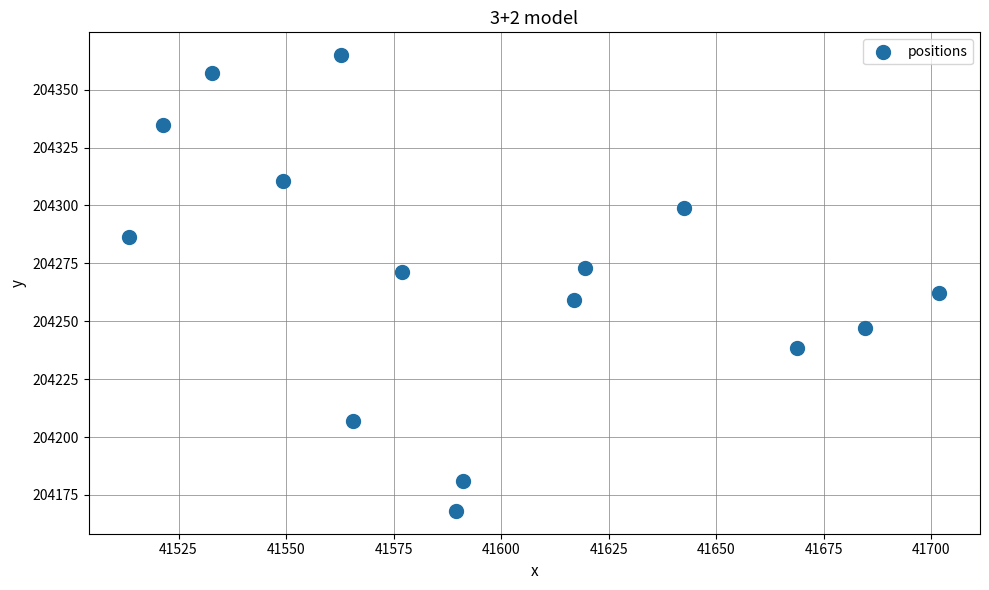

What is the range of Y values (max minus min)?

196.8